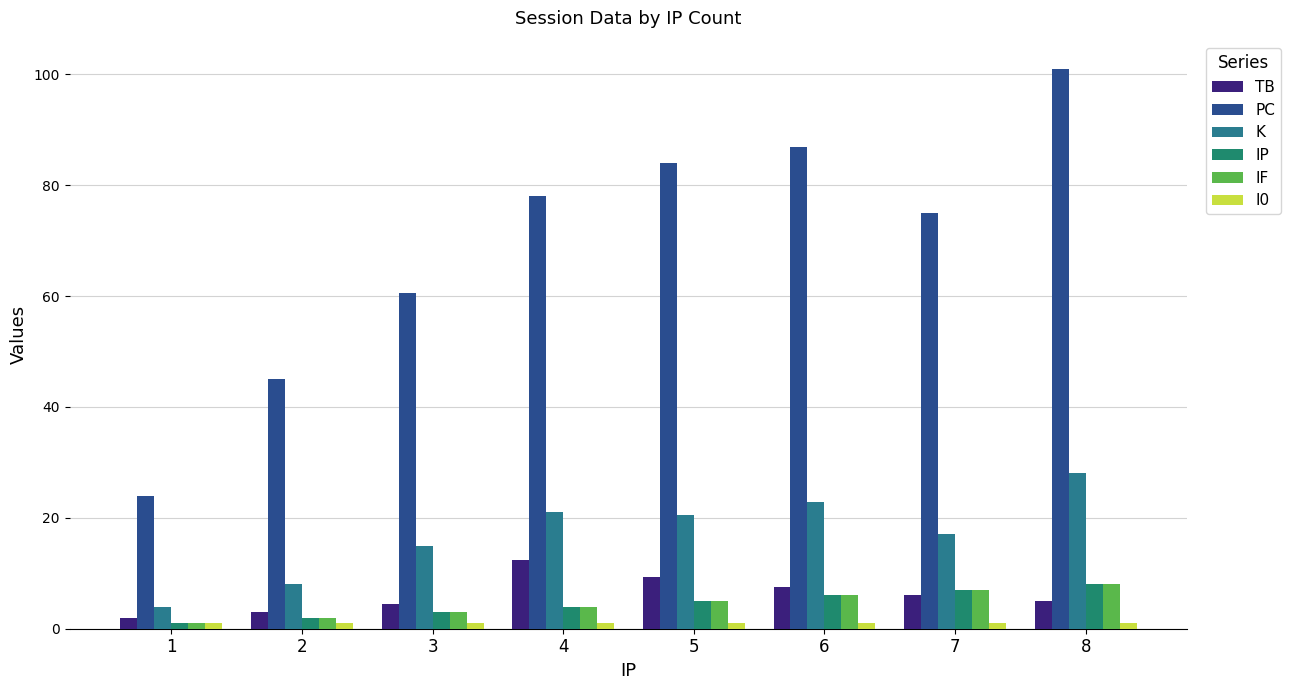

What is the difference between the second highest and minimum values in the TB series?

7.3